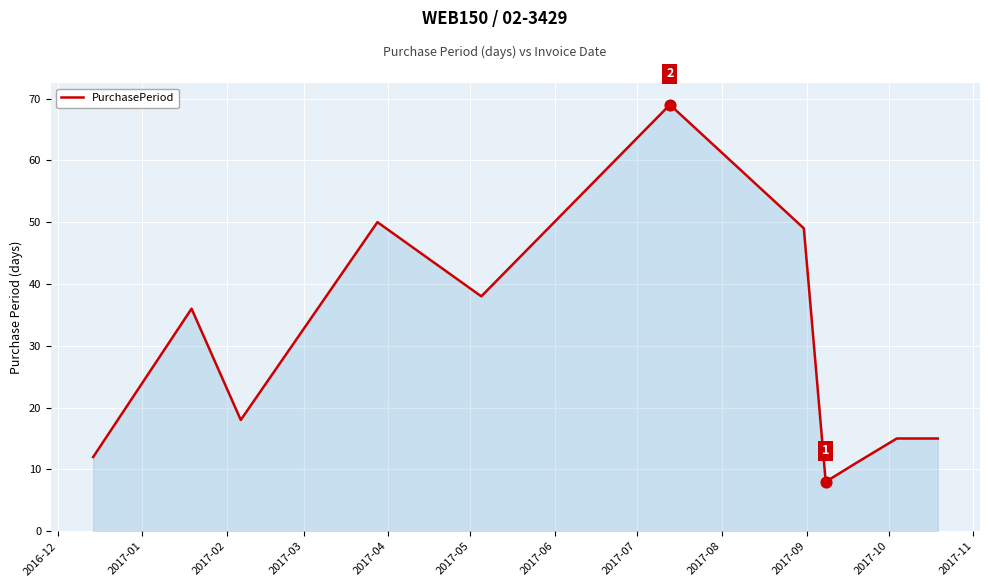

What is the difference between the maximum and minimum values?

61